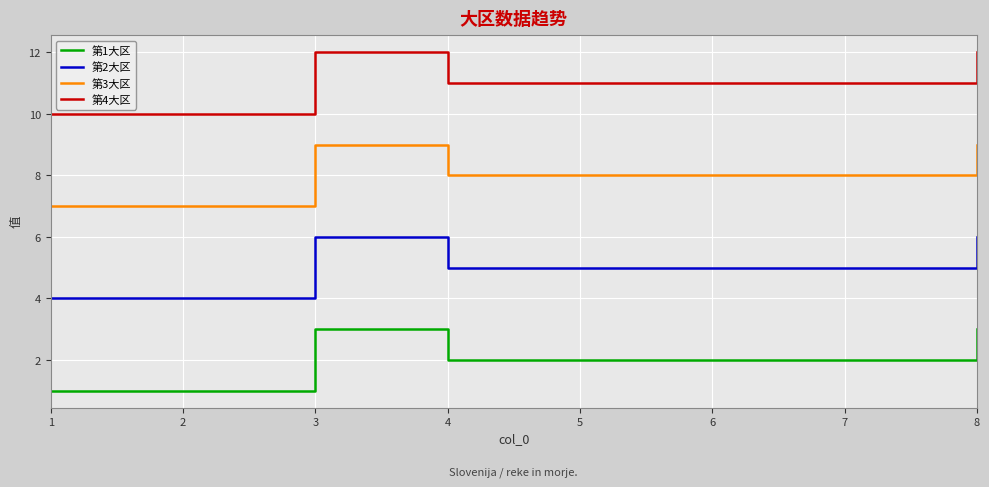

What is the total value across all series at 4?

26